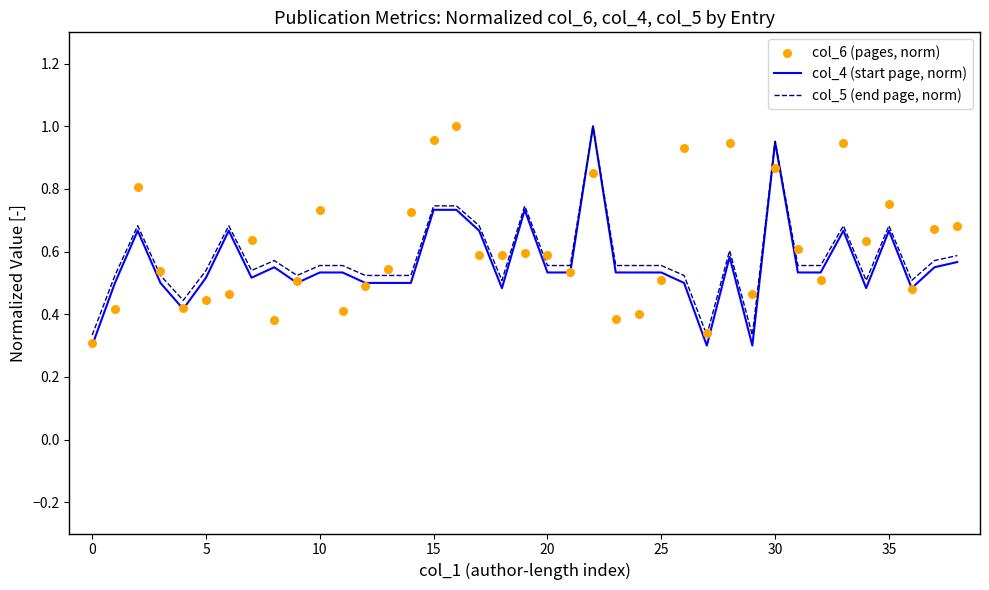

Which series contains the lowest Y value?

col_4 (start page, norm)